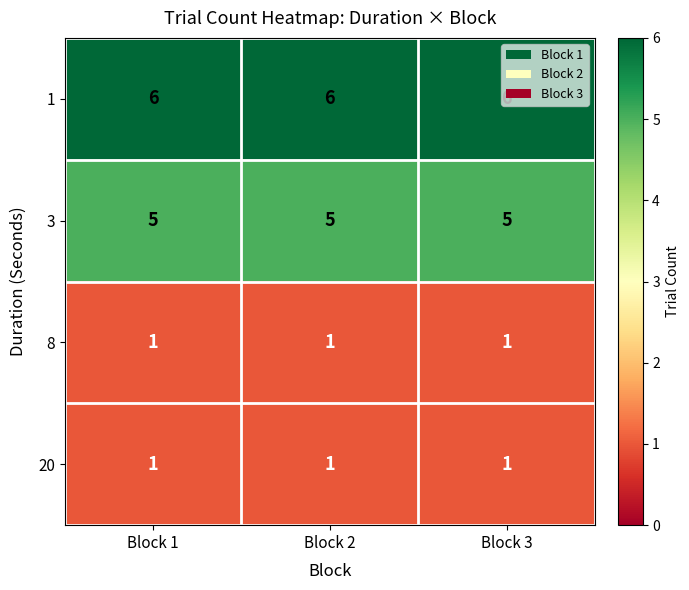

What is the spread (max minus min) of values at Block 3?

5